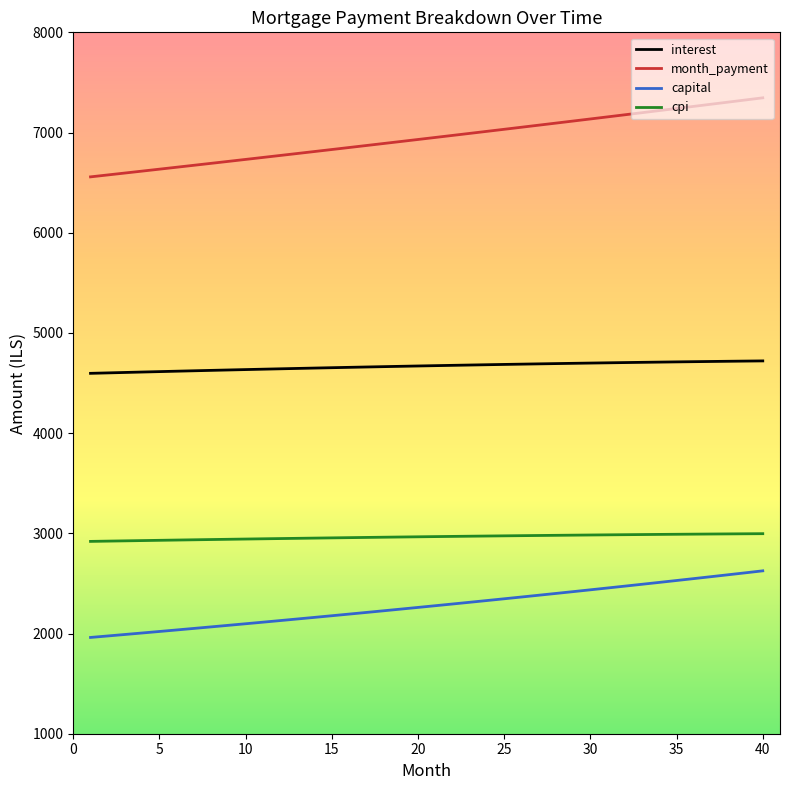

True or false: cpi and month_payment cross at least once.

False